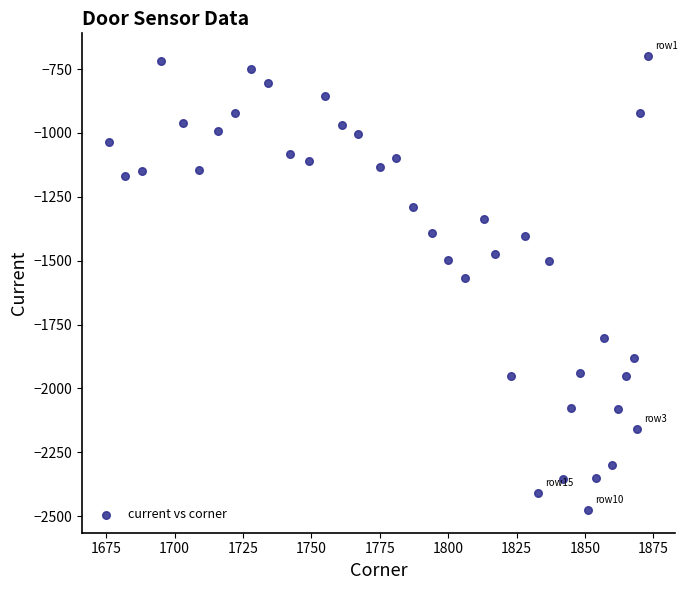

What Y value in the scatter plot is closest to -1587?

-1567